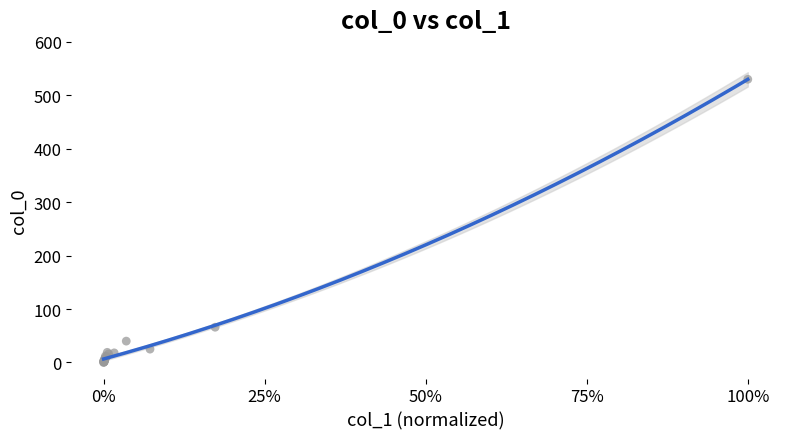

What Y value in the scatter plot is closest to 265?

66